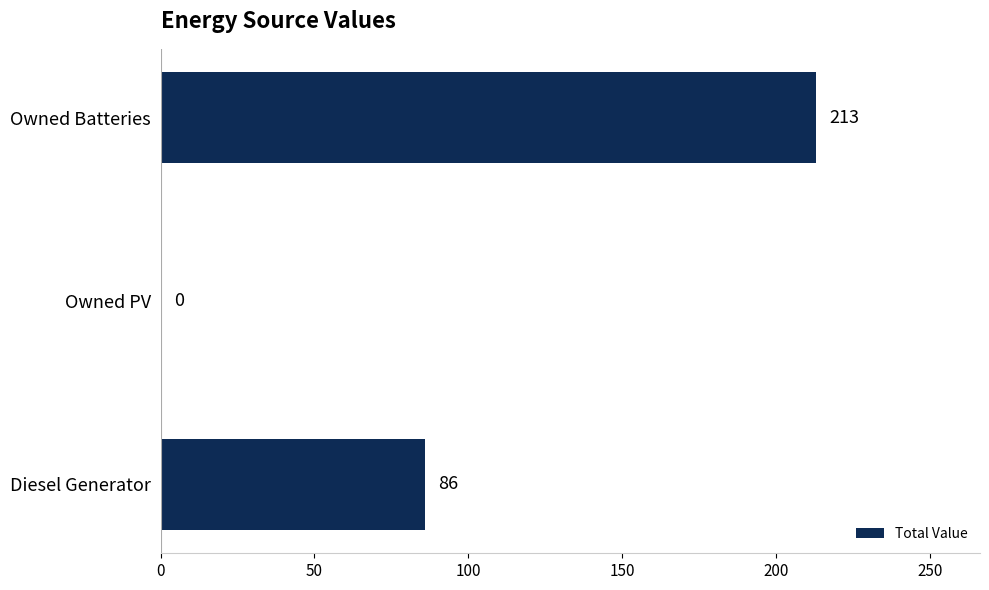

What is the change in value from Owned PV to Owned Batteries?

+213